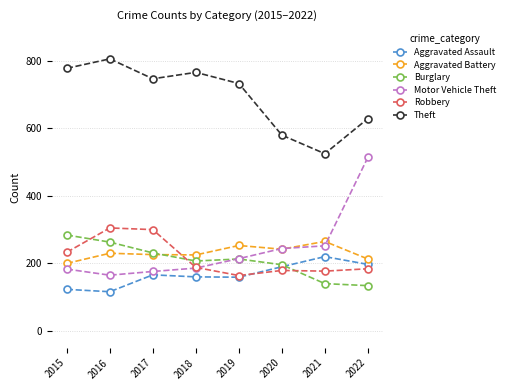

The value of Aggravated Assault at 2020 is 190. True or false?

True